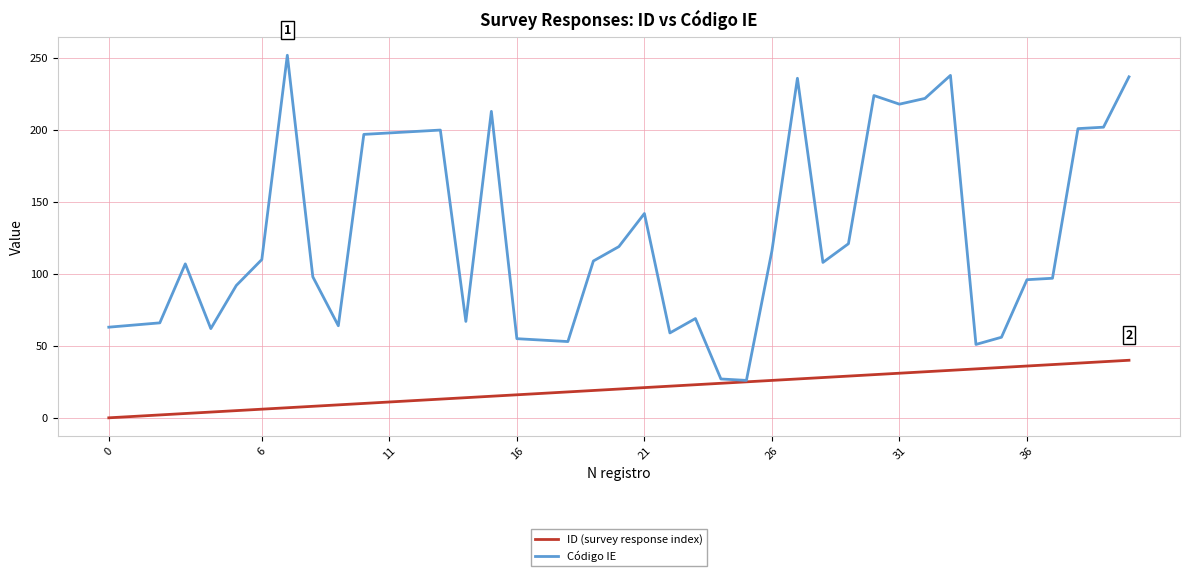

Which series has the largest total across all categories?

Código IE